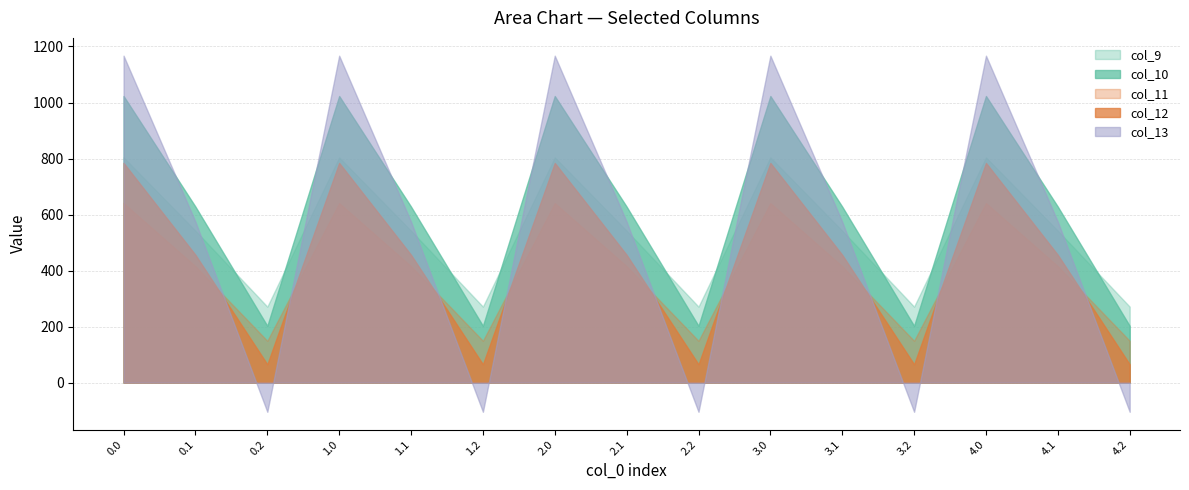

True or false: col_12 and col_10 intersect in this chart.

False